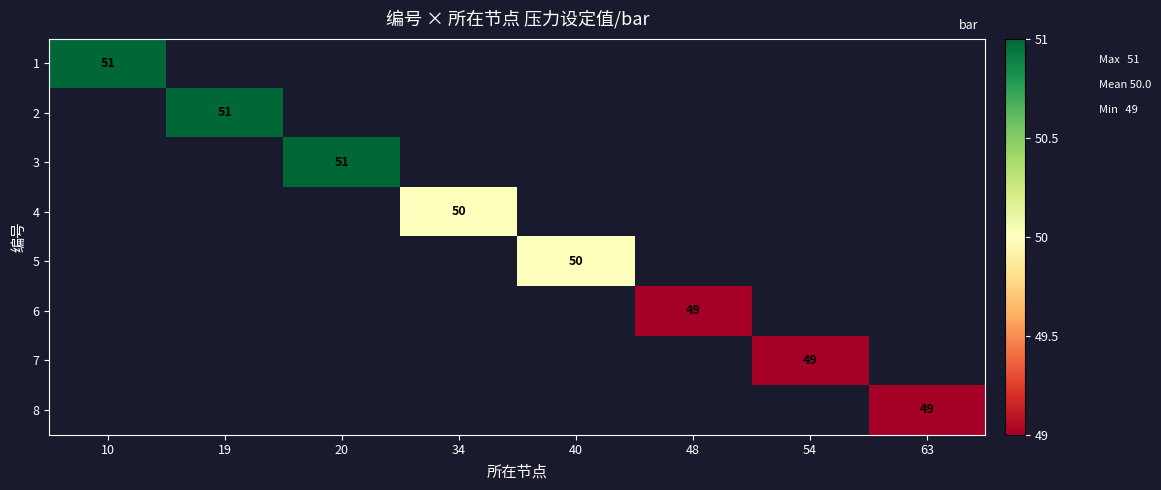

At how many categories does at least one series exceed 49?

5